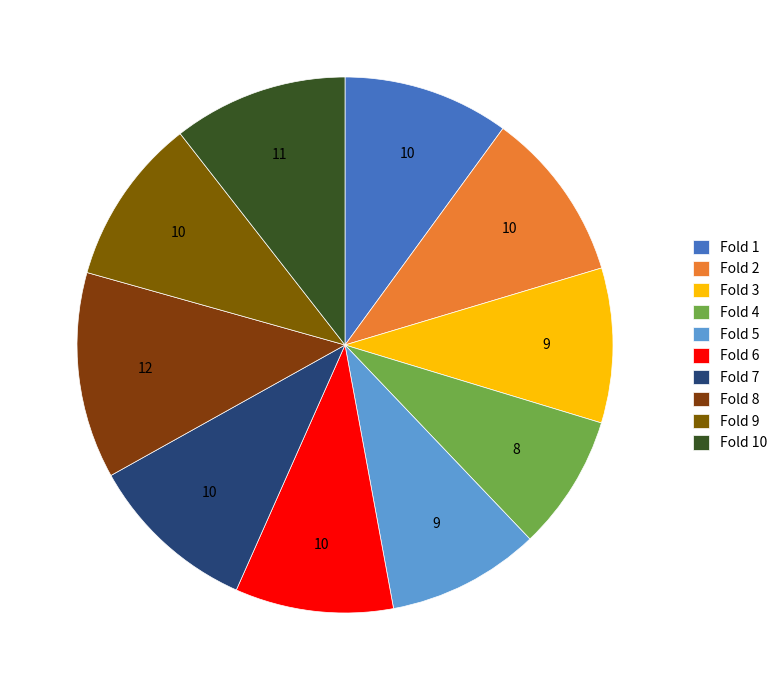

True or false: Fold 10 accounts for 1% of the total.

False